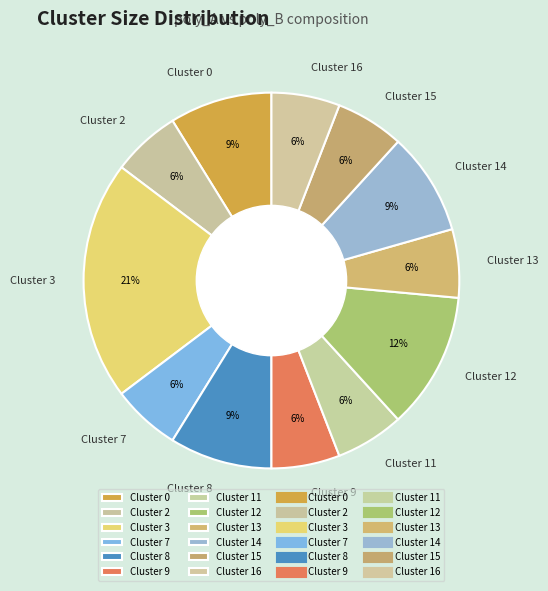

To the nearest percent, what is the combined percentage of Cluster 13 and Cluster 9?

12%